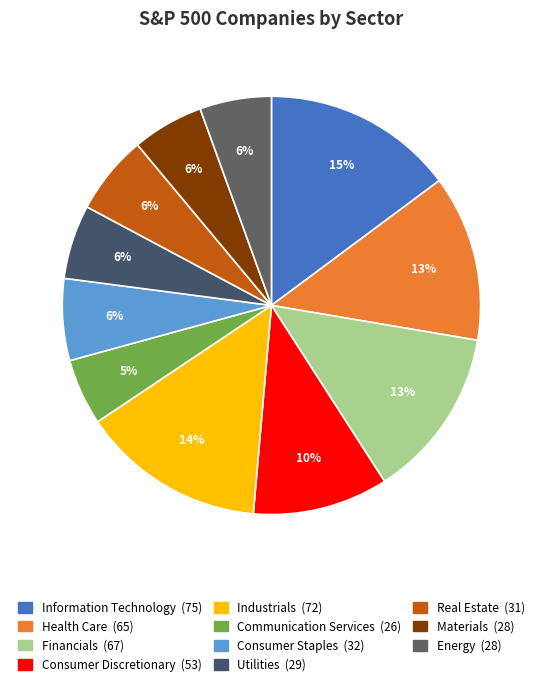

How many segments does this pie chart have?

11